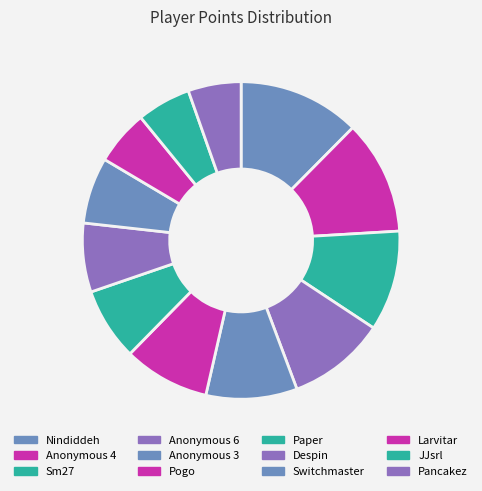

Combined, do Sm27 and Pogo account for over 50%?

No